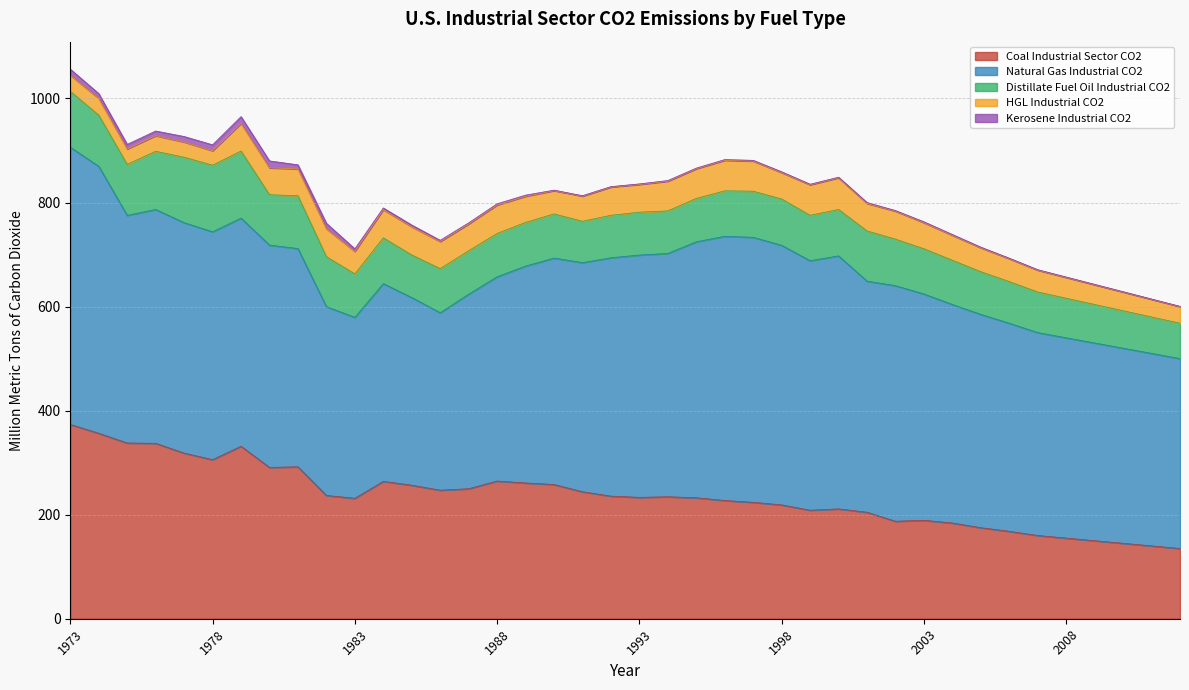

At which category does HGL Industrial CO2 reach its first local valley?

1975